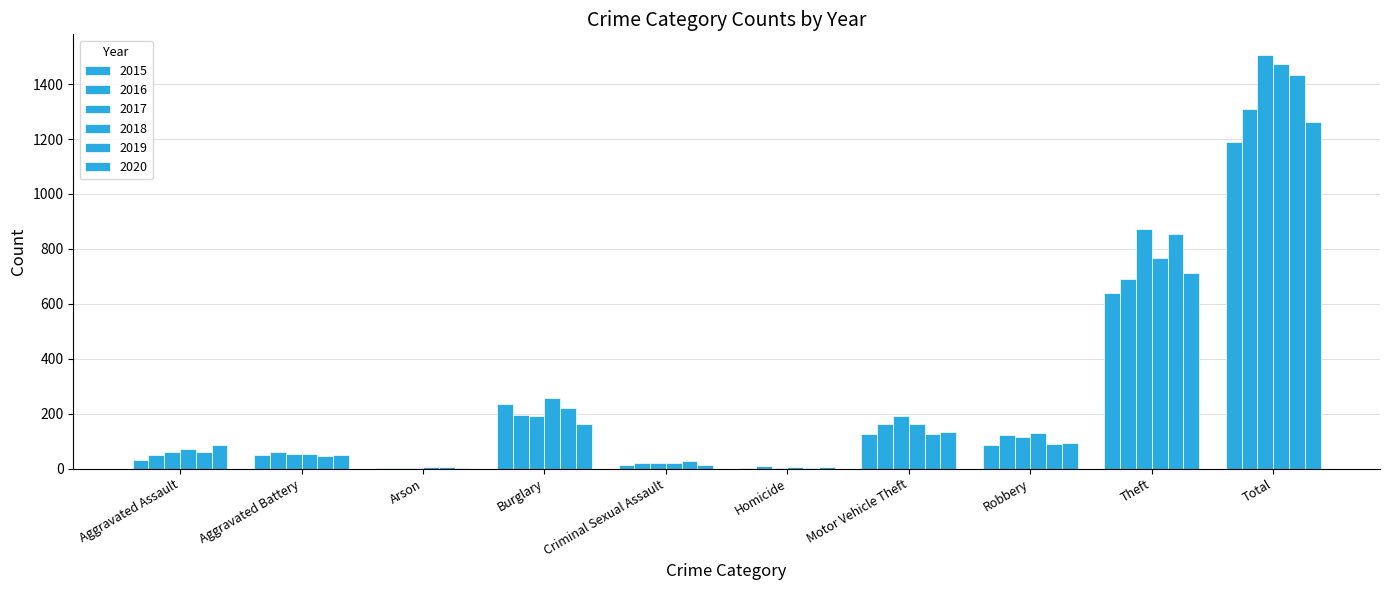

Which series has the largest range (max minus min)?

2017